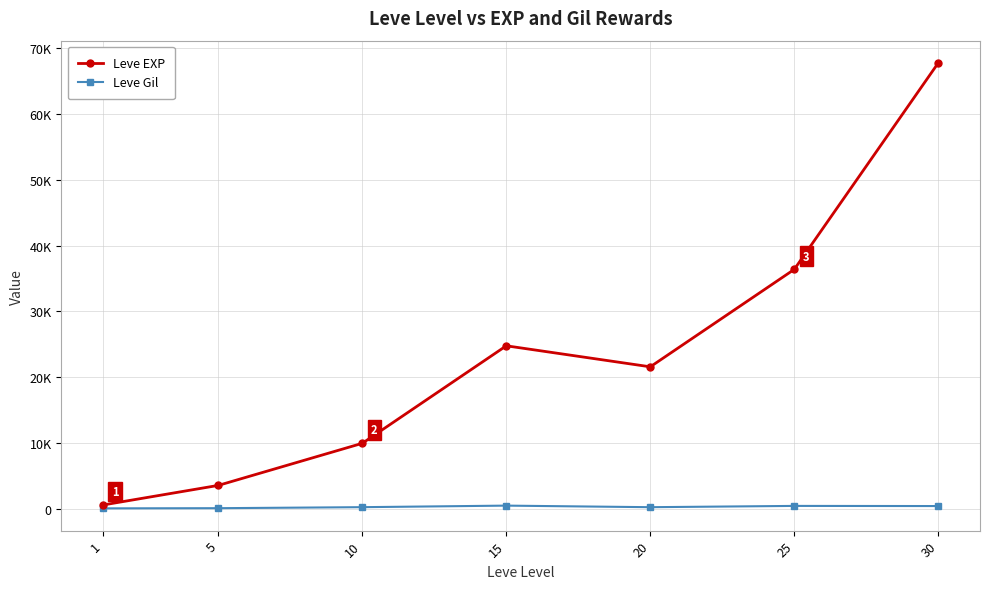

Where is the first local minimum for Leve EXP?

20